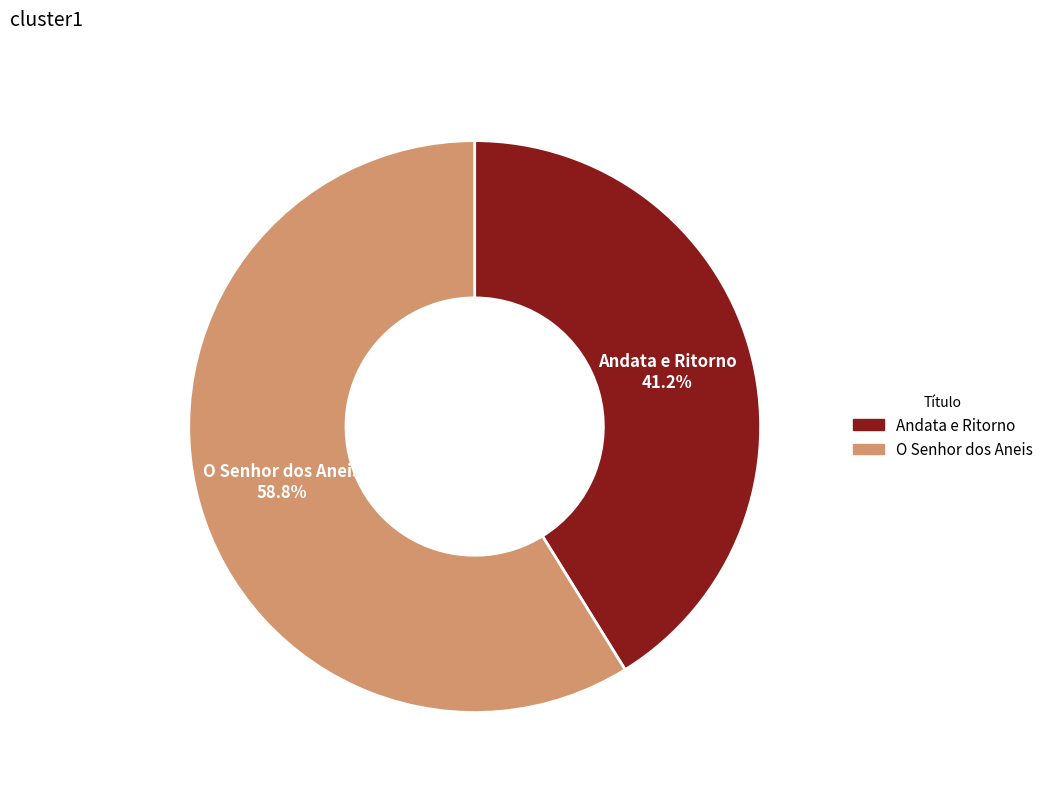

Rank the categories by value from lowest to highest.

Andata e Ritorno, O Senhor dos Aneis